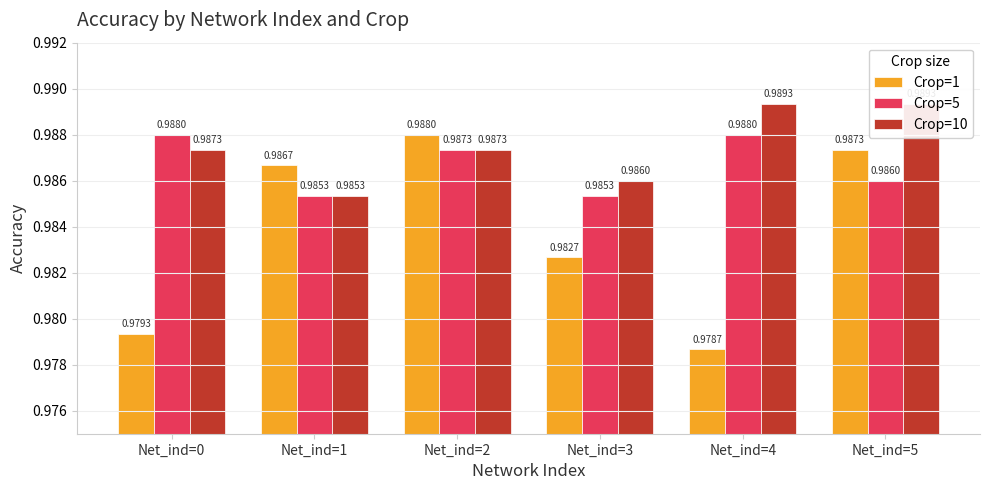

What is the minimum value shown in the chart?

1.0